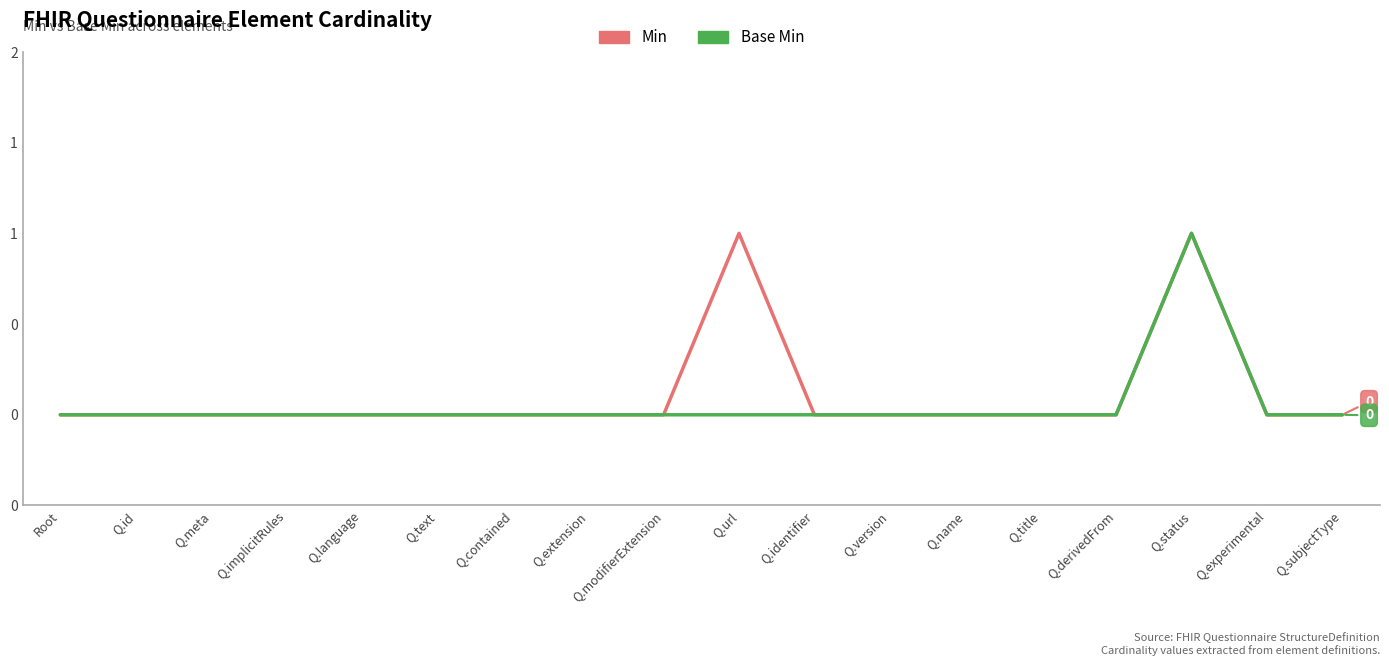

What is the greatest value displayed?

1